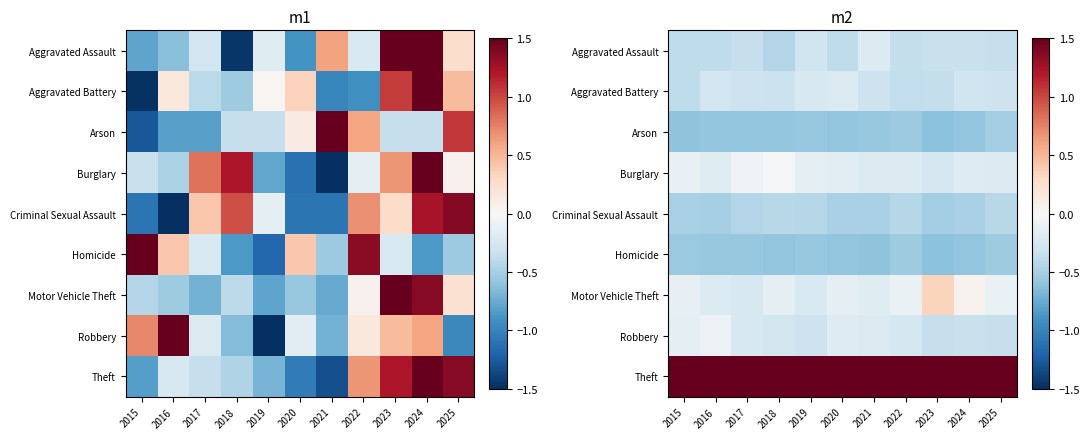

At how many categories does at least one series exceed 1?

11